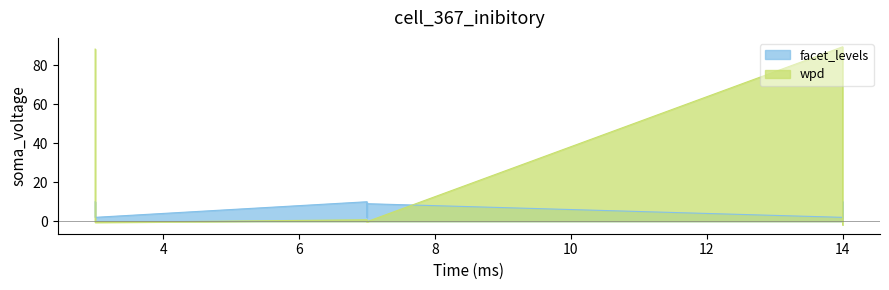

At which label is facet_levels_wpd closest to 43?

7